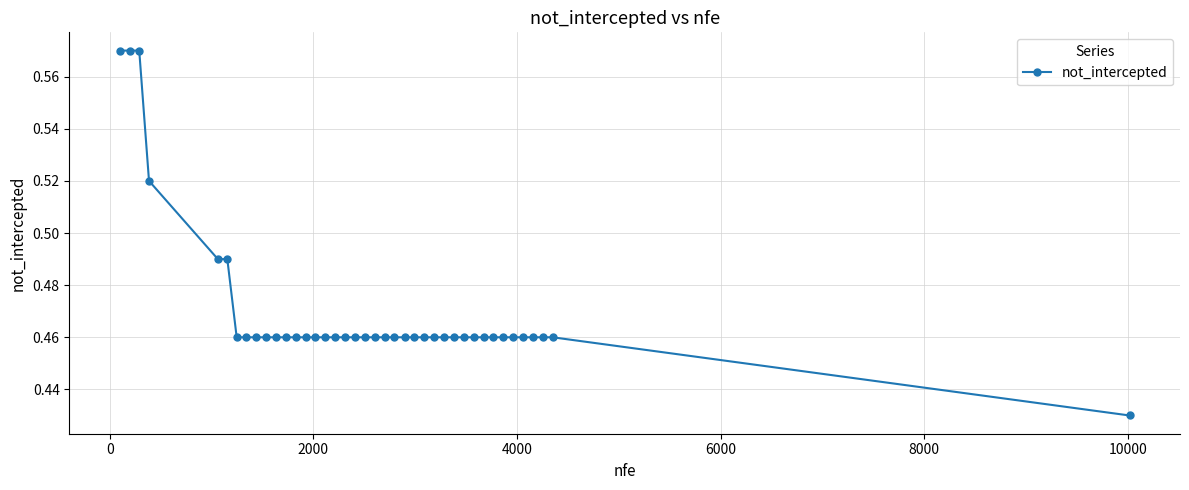

What is the sum of all values?

18.8